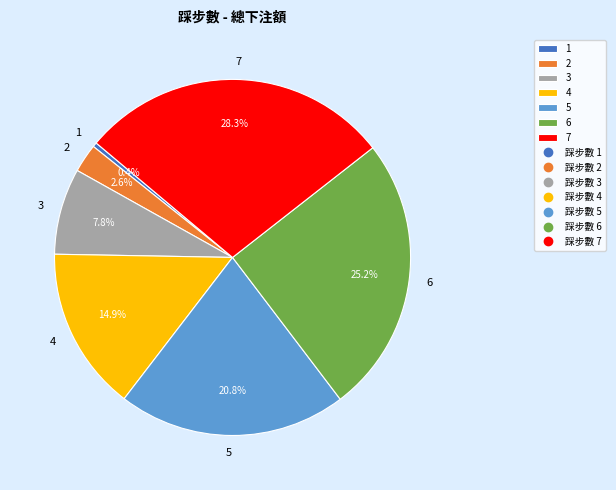

Count the number of slices in the pie.

7